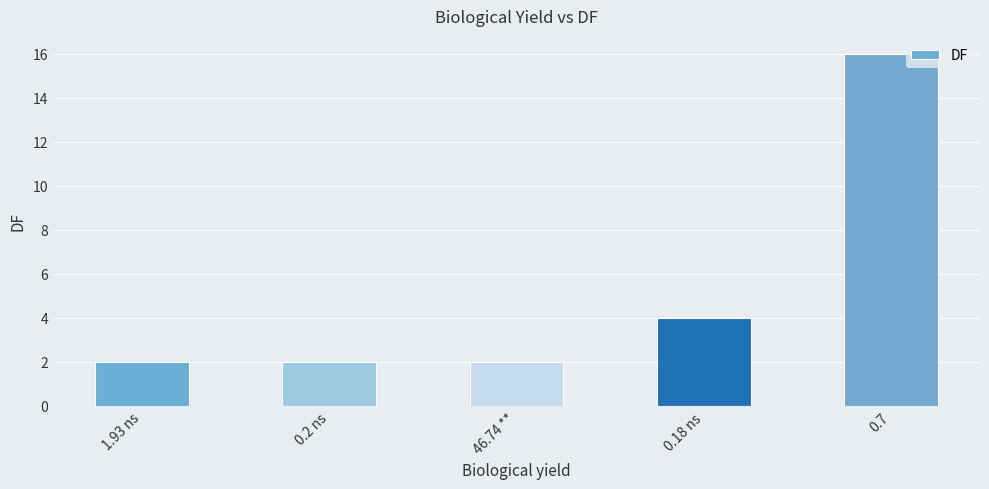

Reading left to right, extract all data points from this chart.

2	2	2	4	16